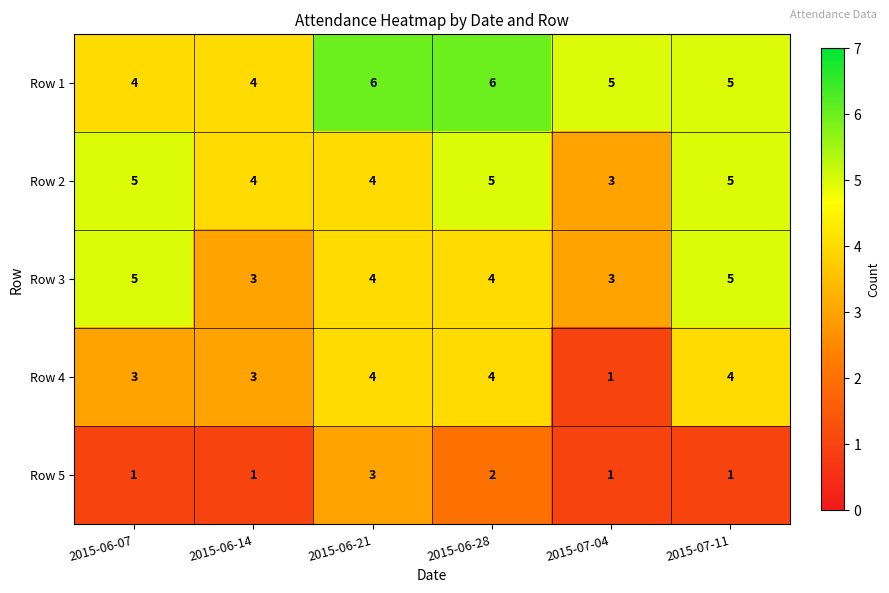

Reading left to right, transcribe all the data shown in this chart.

Row 1: 4	4	6	6	5	5
Row 2: 5	4	4	5	3	5
Row 3: 5	3	4	4	3	5
Row 4: 3	3	4	4	1	4
Row 5: 1	1	3	2	1	1